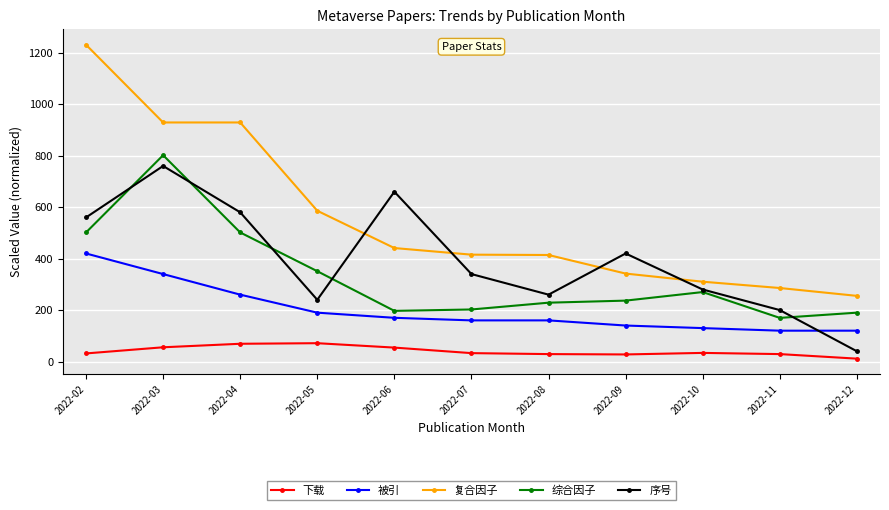

At how many categories does at least one series exceed 192?

11